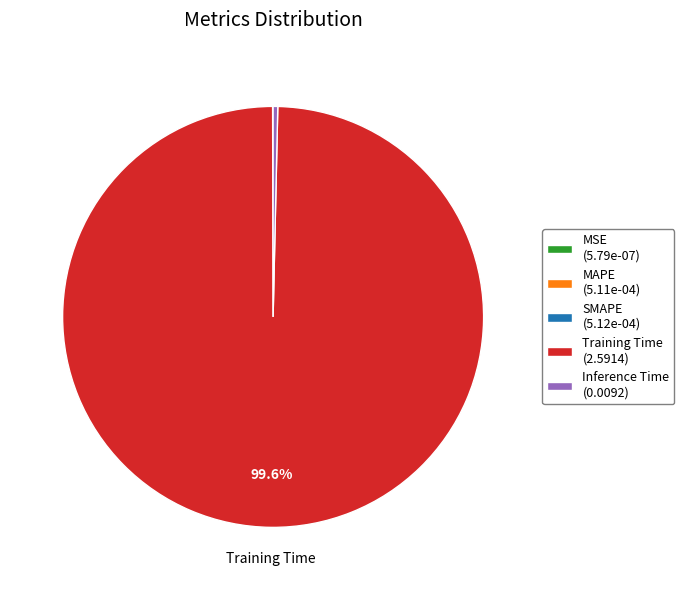

Is there any slice that represents more than half of the pie?

Yes